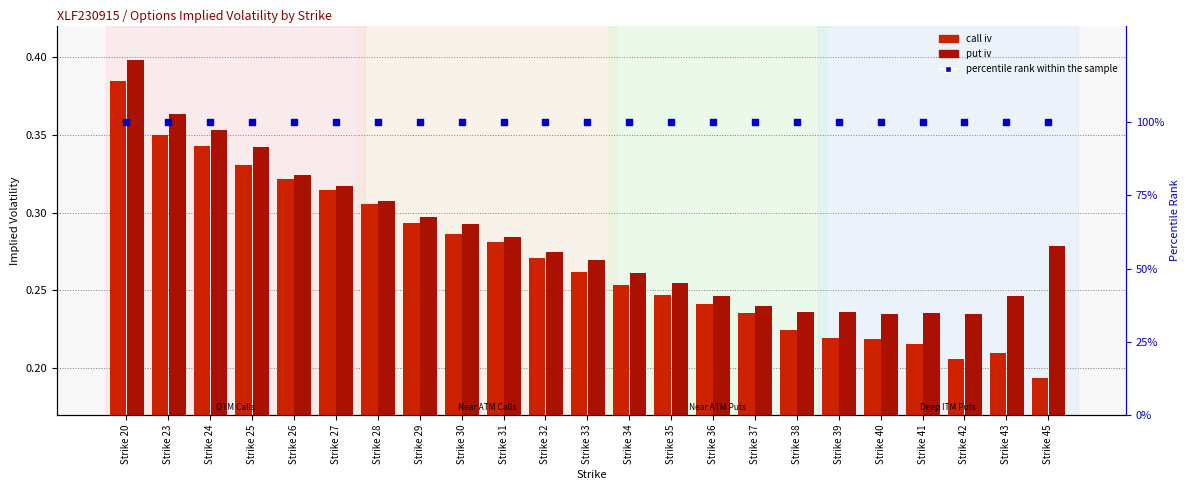

Which series reaches the maximum Y coordinate?

percentile rank within the sample